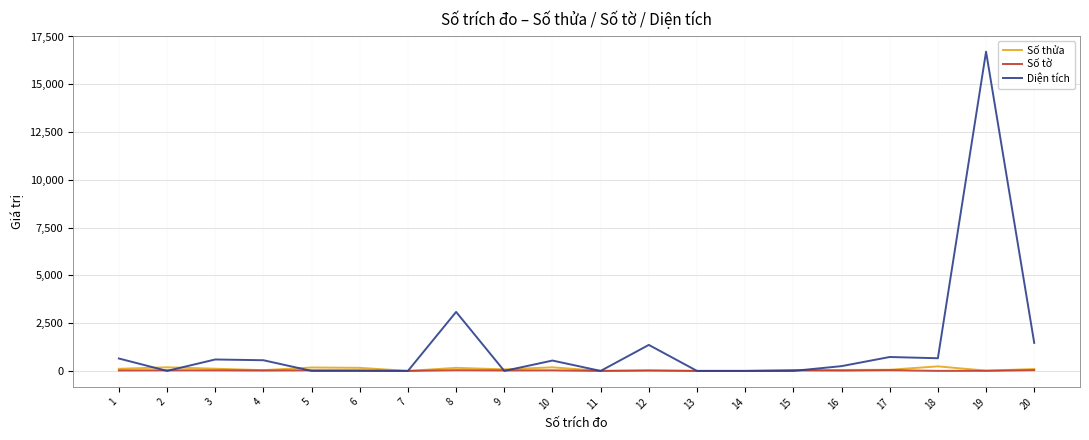

What is the sum of all Số thửa values?

1714